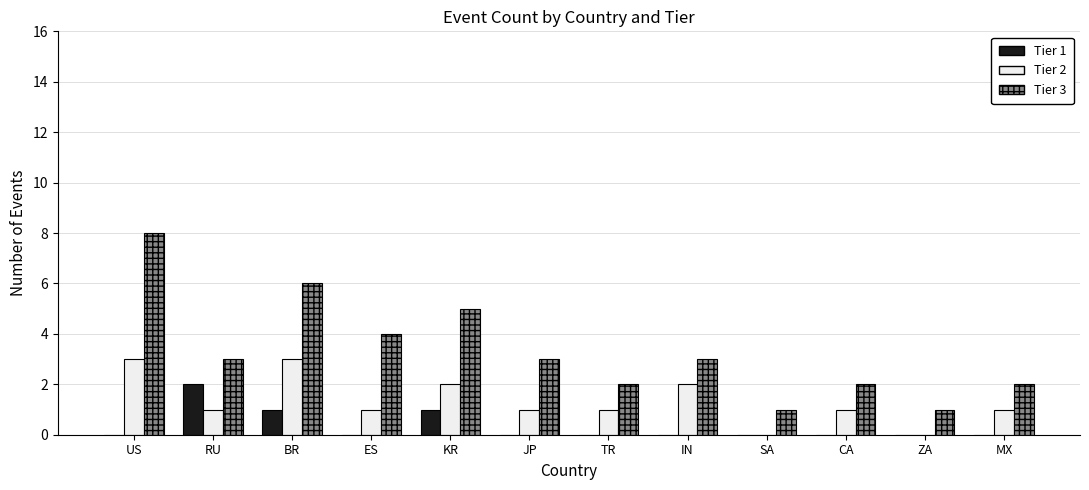

What are all the series names shown in the legend?

Tier 1, Tier 2, Tier 3